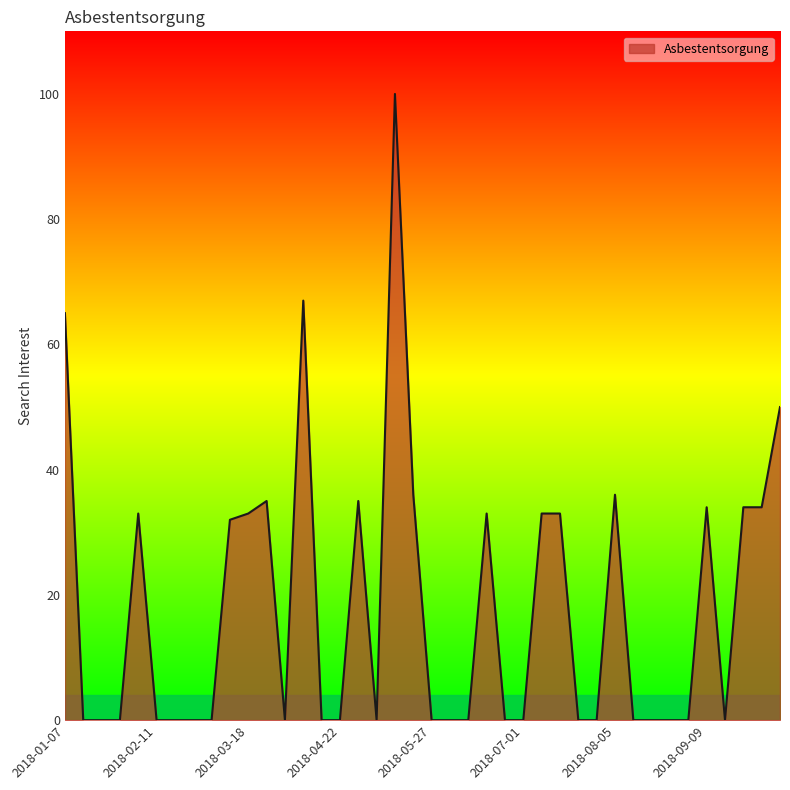

What is the maximum value shown in the chart?

100